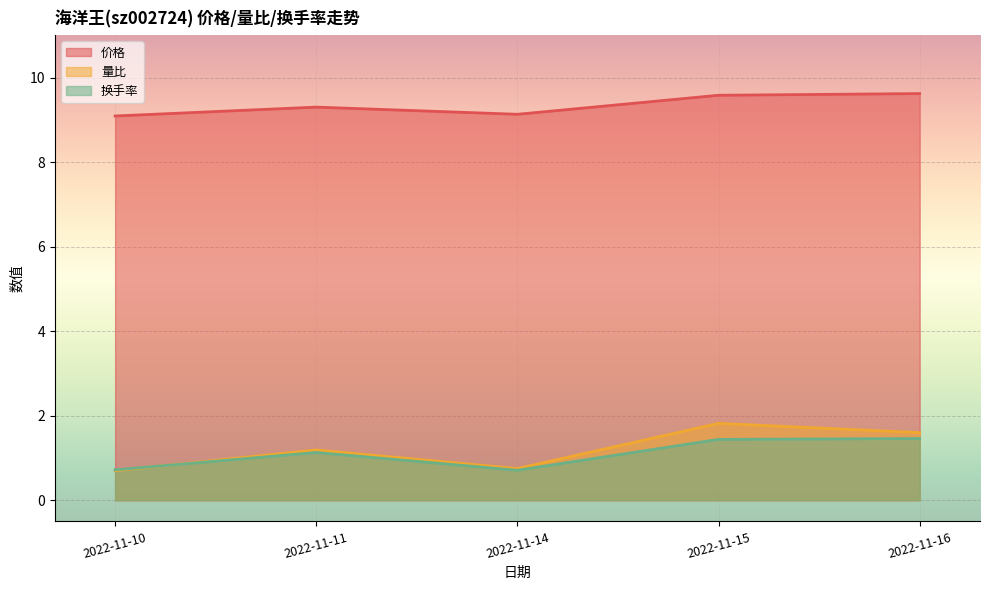

How many data points does each series have?

5